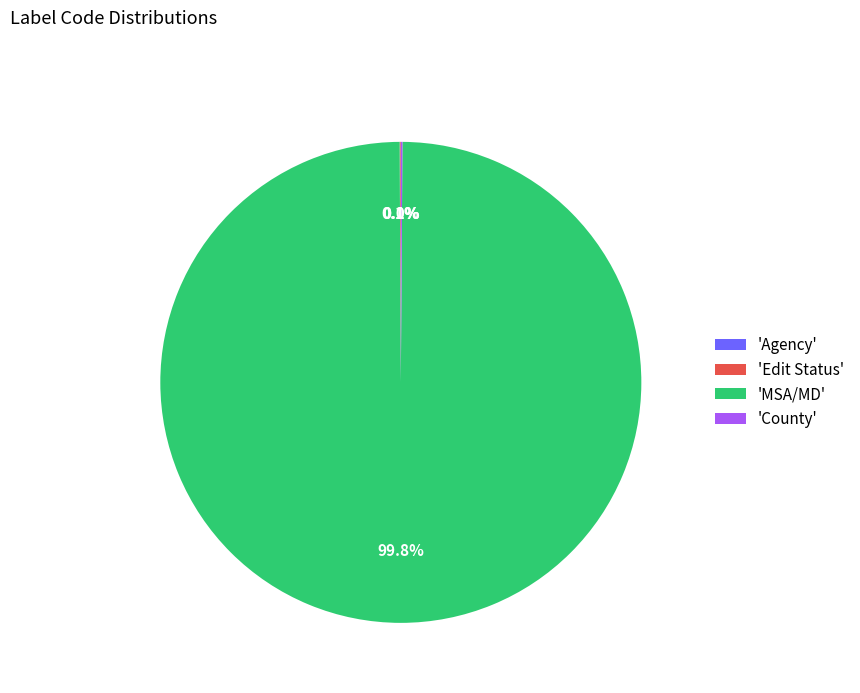

What portion of the pie excludes 'MSA/MD'?

0.2%